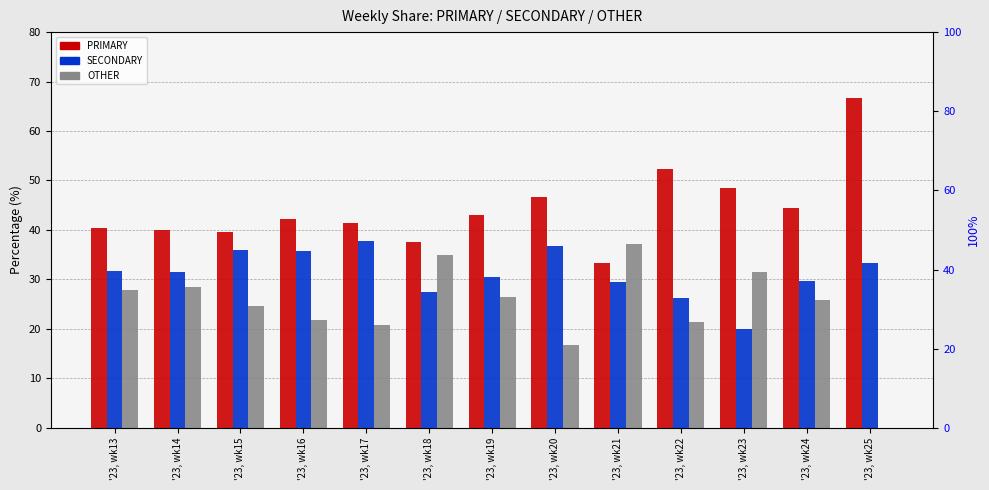

How many bars are there in each group?

3